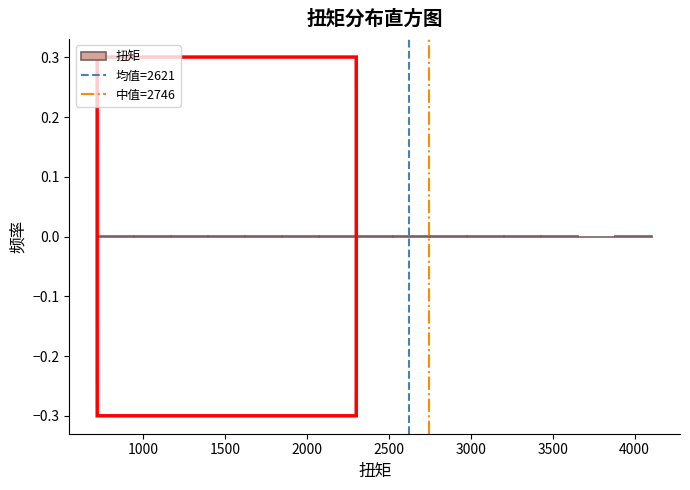

Reading left to right, transcribe this chart: for each bar, give the range it covers on the x-axis and its height. Neither the bar edges nor the heights are printed on the chart, so give them approximately, as read against the axes.

700 to 950: under 0.01
950 to 1150: under 0.01
1150 to 1400: under 0.01
1400 to 1600: under 0.01
1600 to 1850: under 0.01
1850 to 2100: under 0.01
2100 to 2300: under 0.01
2300 to 2550: under 0.01
2550 to 2750: under 0.01
2750 to 3000: under 0.01
3000 to 3200: under 0.01
3200 to 3450: under 0.01
3450 to 3650: under 0.01
3650 to 3900: under 0.01
3900 to 4100: under 0.01